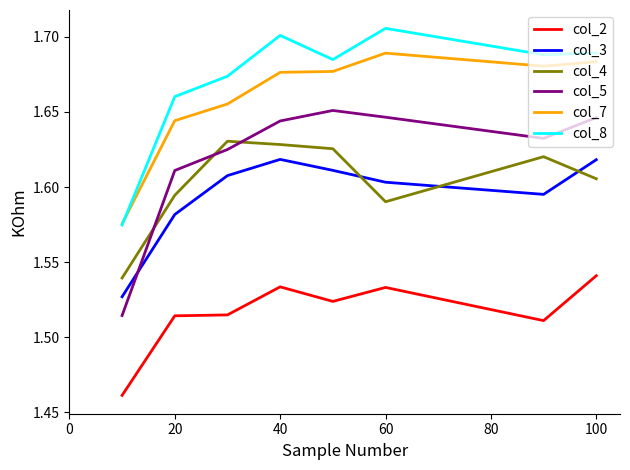

How many times do col_4 and col_5 cross each other?

3